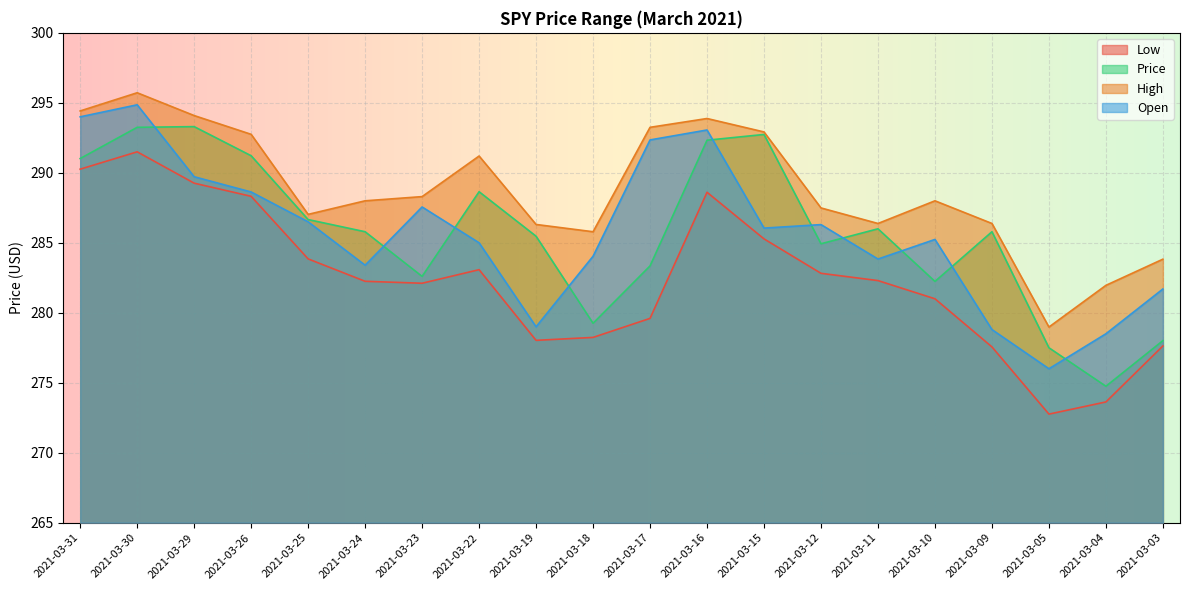

Read the High value at 2021-03-11.

286.4